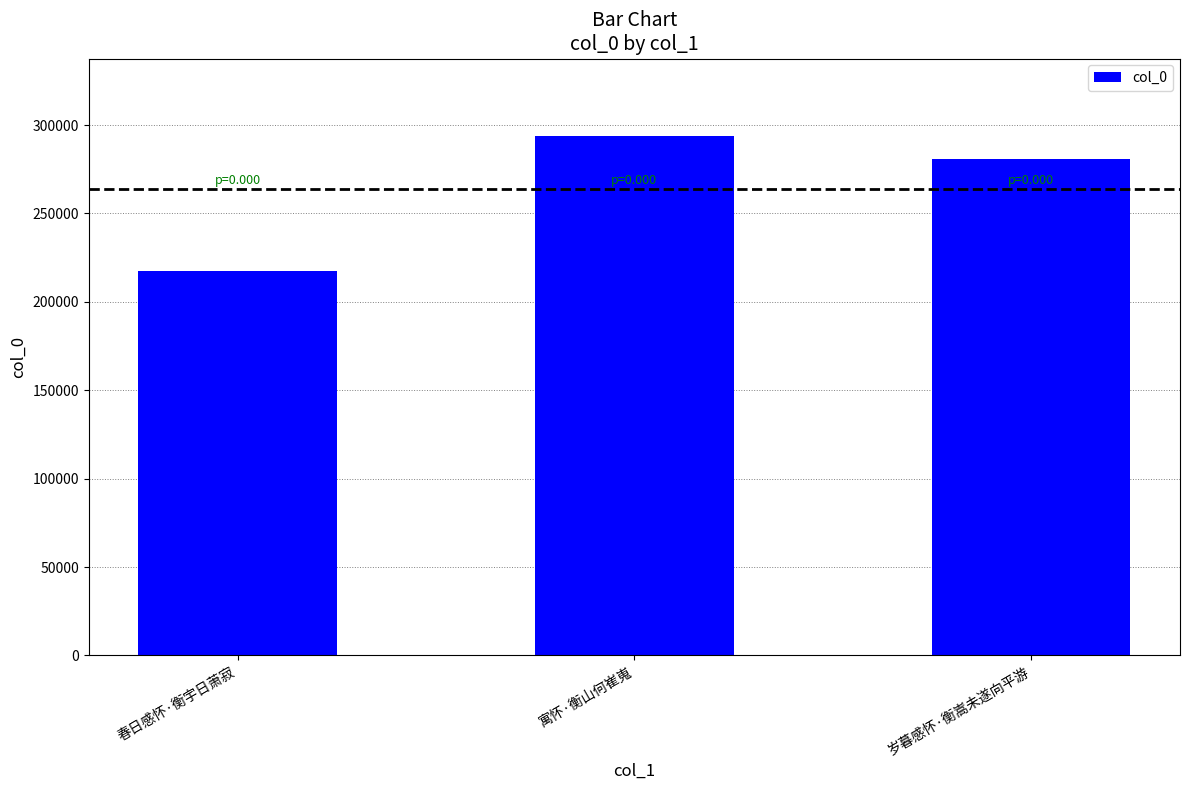

Approximately how many times larger is the value at 岁暮感怀·衡嵩未遂向平游 compared to 寓怀·衡山何崔嵬?

1.0